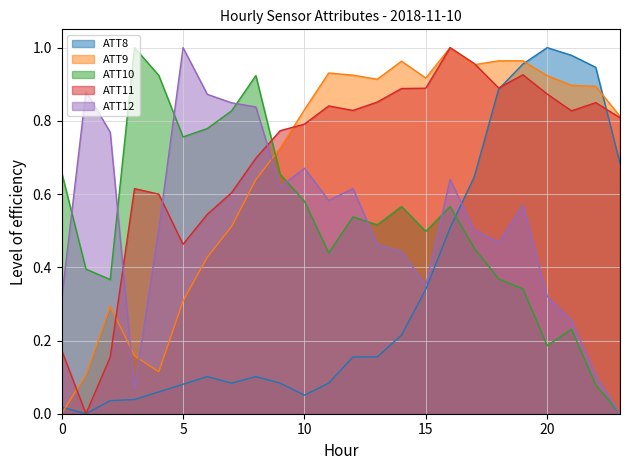

What is the value of the ATT10 point at the 20th from the left?

0.3